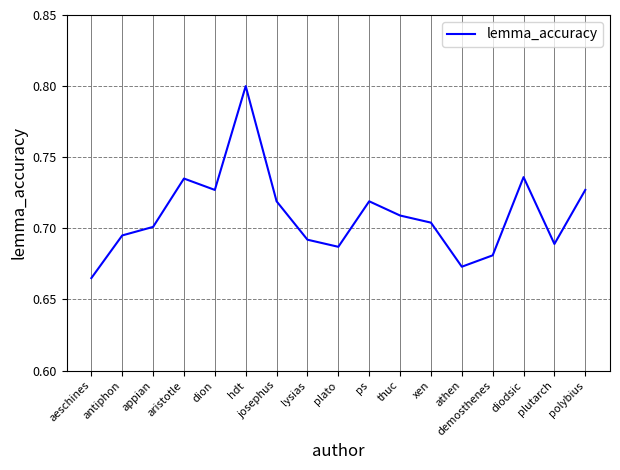

The chart shows a value of 0.7 at aeschines. True or false?

True